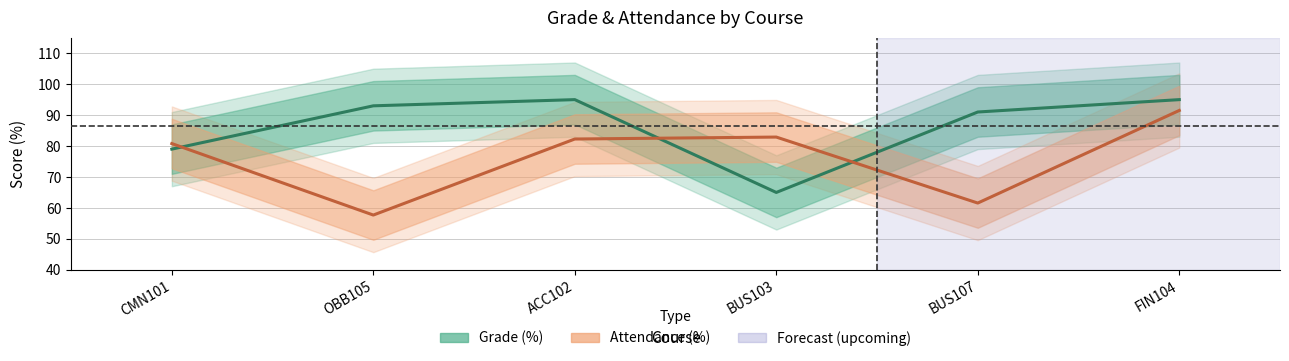

What is the value of the Attendance (%) point at the 4th from the left?

82.9